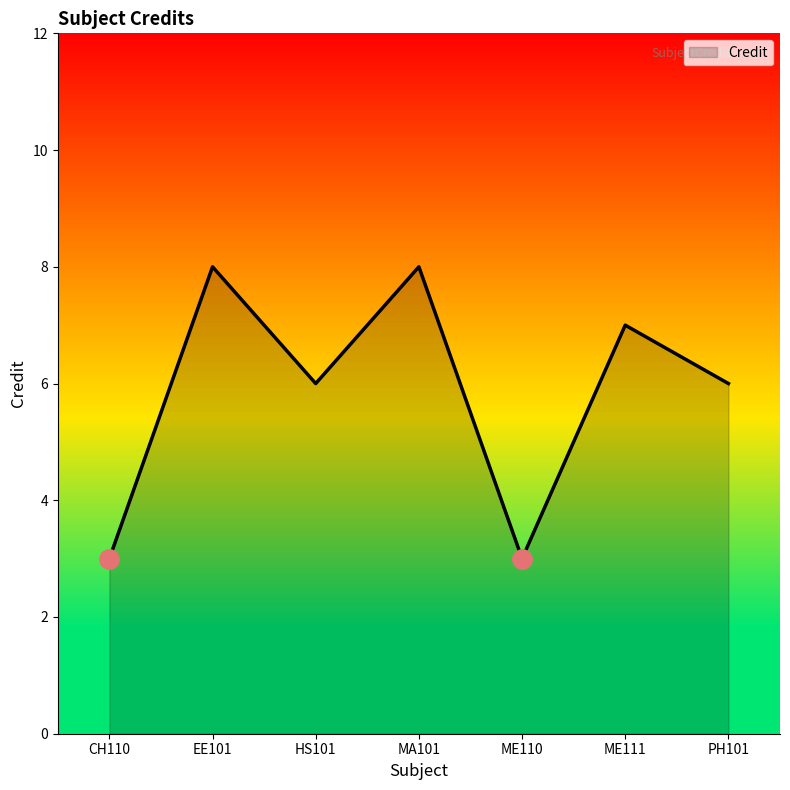

What position from the left is PH101?

7